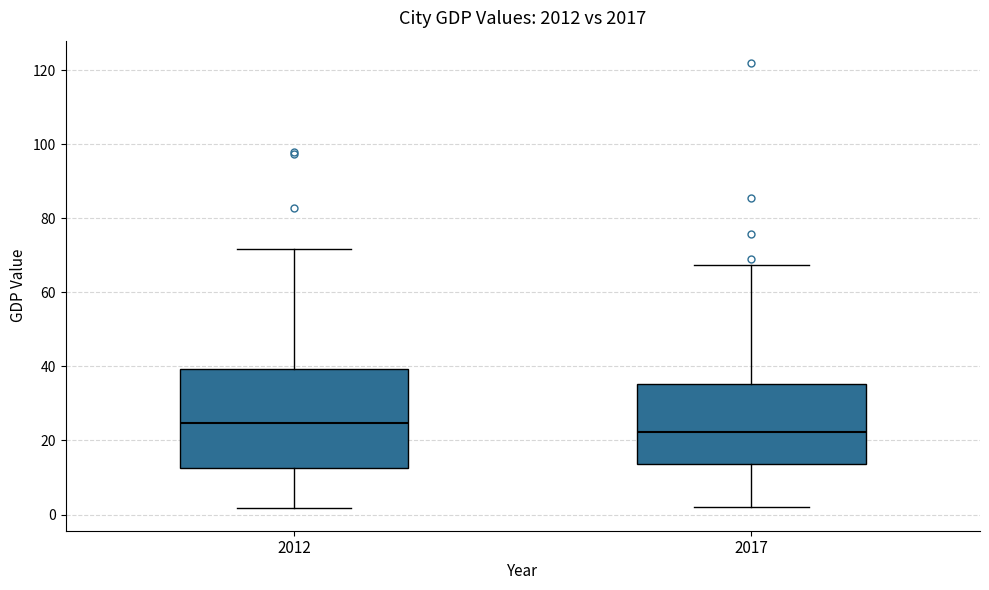

Reading left to right, read every box against the y-axis: the position of its median line, the range the box covers, and the ends of its whiskers. The values are not printed on the chart, so give them approximately, as read against the axis.

2012: median 24, box 12 to 40, whiskers 2 to 72
2017: median 22, box 14 to 36, whiskers 2 to 68